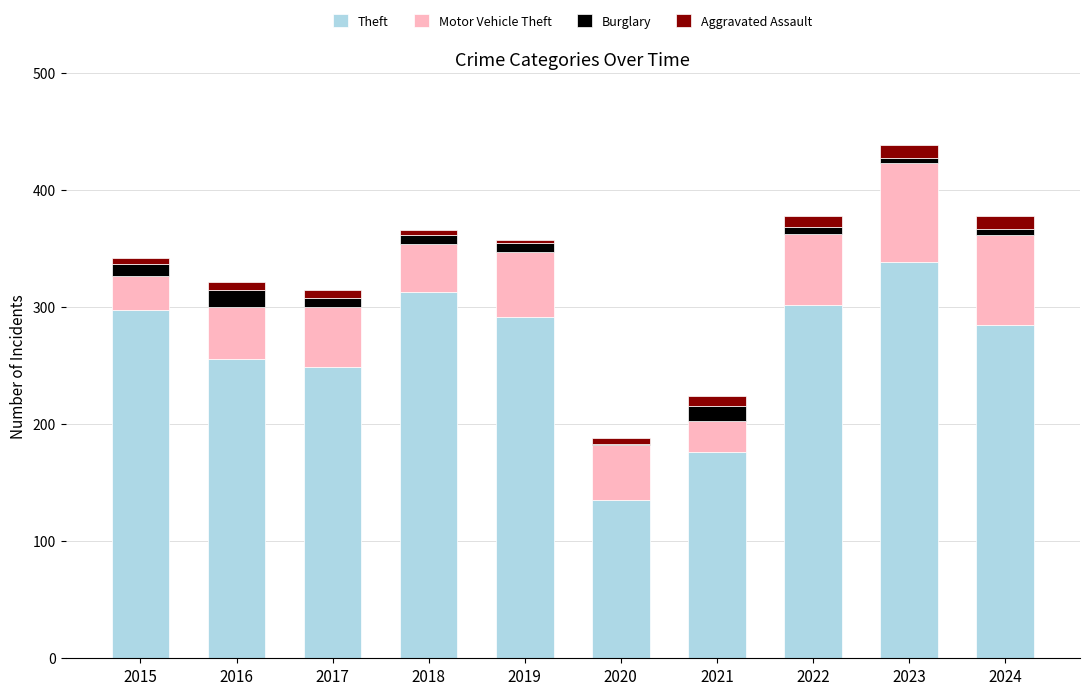

What is the highest value of the Theft series?

339